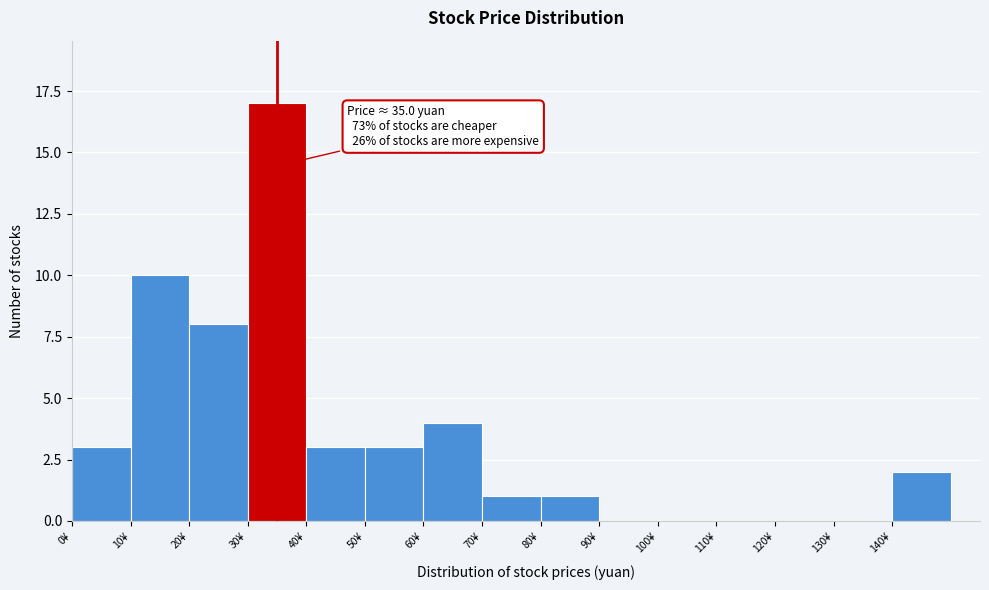

Which range on the x-axis has the tallest bar?

30 to 40